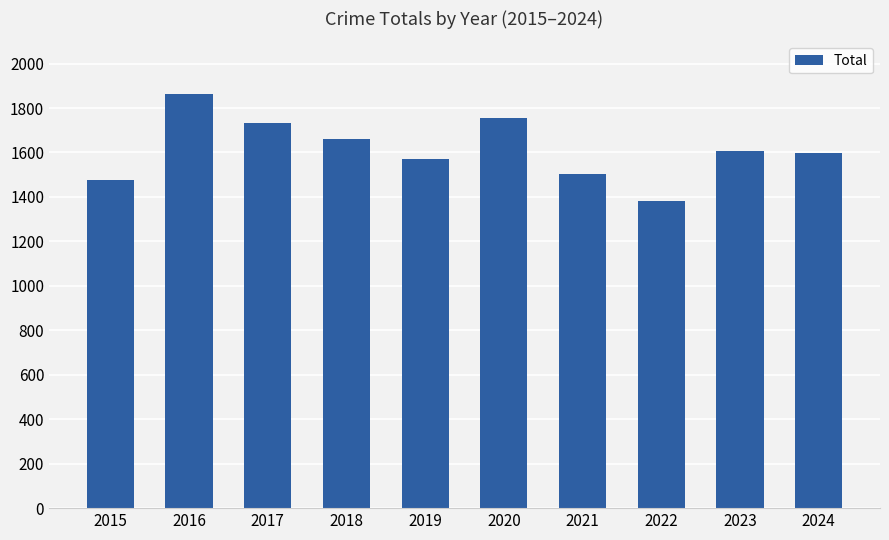

What is the approximate value at 2017?

1734